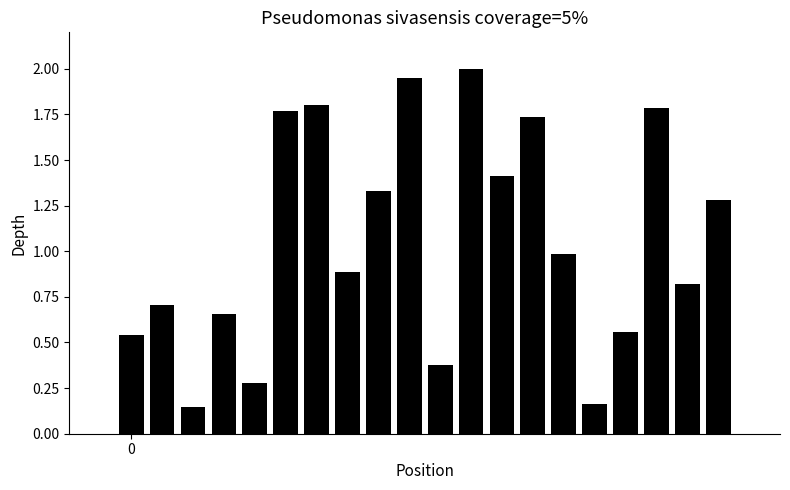

What is the sum of all values?

21.2